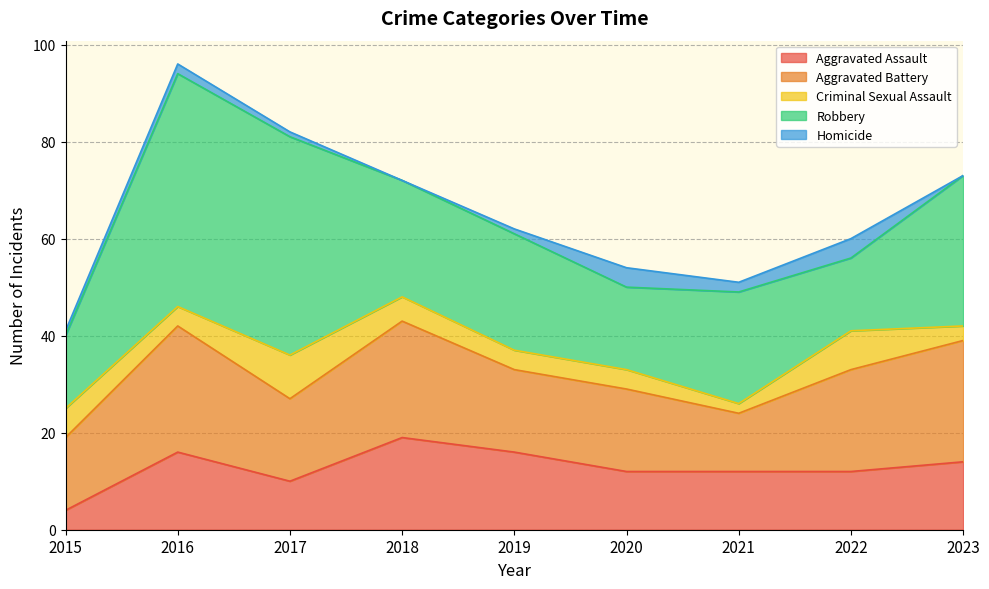

At how many categories does at least one series exceed 36?

2